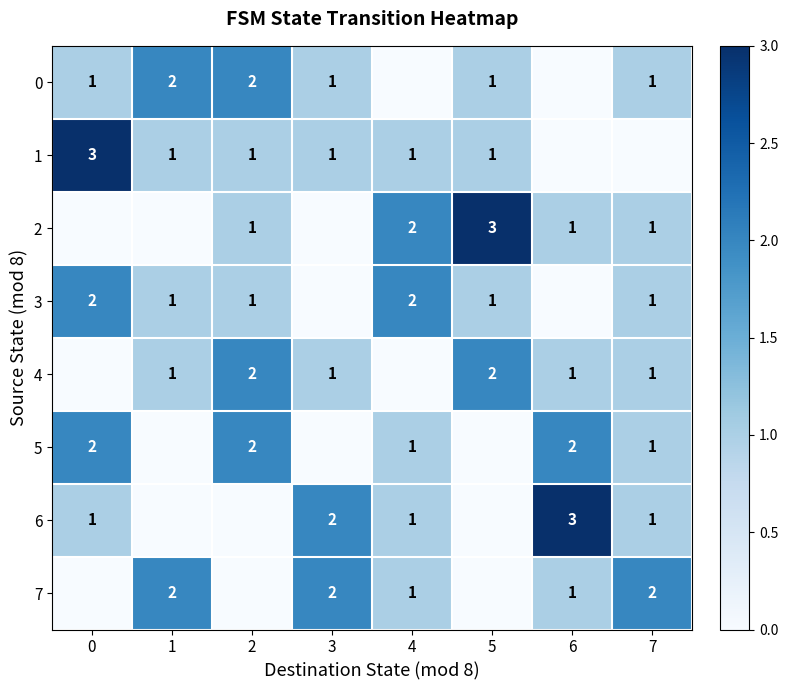

What is the difference between the maximum and minimum values in the 6 series?

3